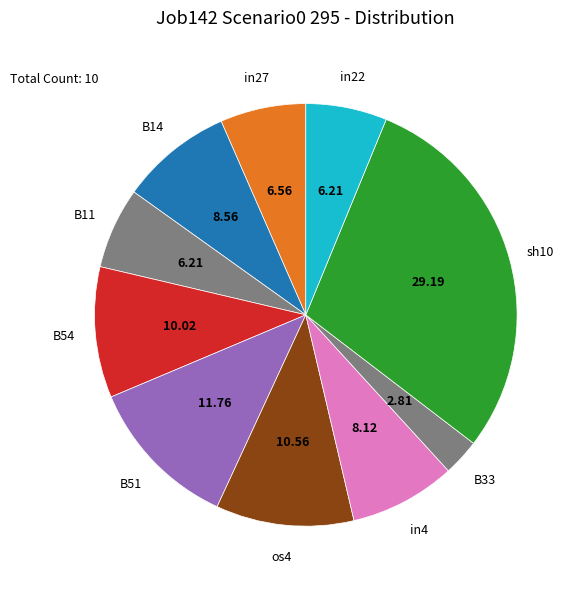

What is the smallest slice in the pie chart?

B33